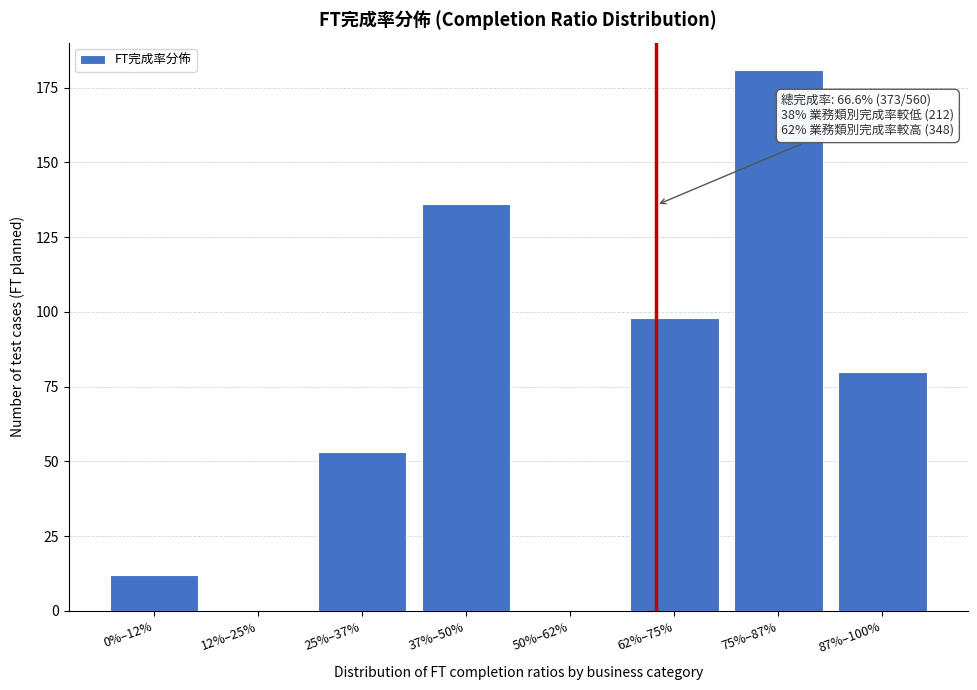

Reading left to right, list all the values displayed in this chart.

0%–12%=12	12%–25%=0	25%–37%=53	37%–50%=136	50%–62%=0	62%–75%=98	75%–87%=181	87%–100%=80